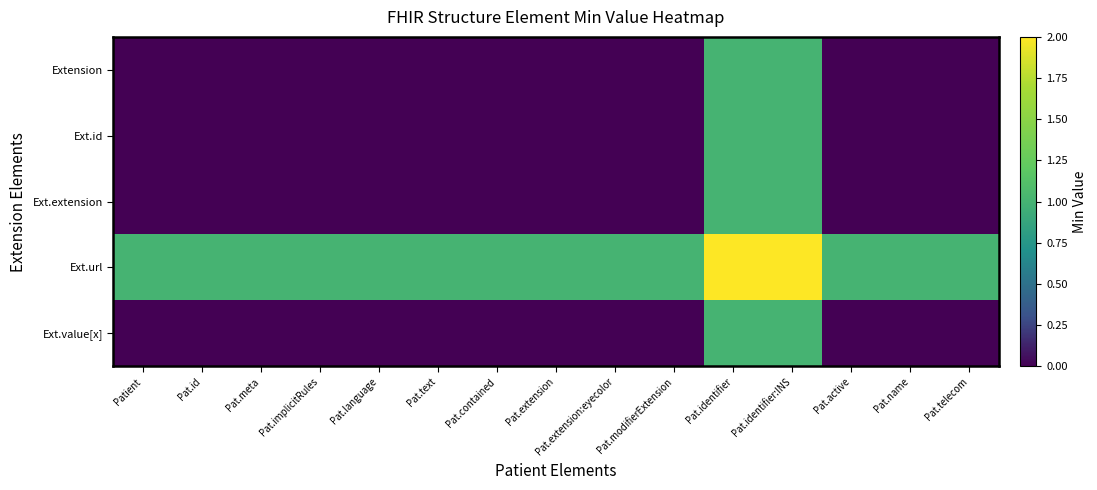

Reading left to right, extract all data points from this chart.

Extension: Patient=0	Pat.id=0	Pat.meta=0	Pat.implicitRules=0	Pat.language=0	Pat.text=0	Pat.contained=0	Pat.extension=0	Pat.extension:eyecolor=0	Pat.modifierExtension=0	Pat.identifier=1	Pat.identifier:INS=1	Pat.active=0	Pat.name=0	Pat.telecom=0
Ext.id: Patient=0	Pat.id=0	Pat.meta=0	Pat.implicitRules=0	Pat.language=0	Pat.text=0	Pat.contained=0	Pat.extension=0	Pat.extension:eyecolor=0	Pat.modifierExtension=0	Pat.identifier=1	Pat.identifier:INS=1	Pat.active=0	Pat.name=0	Pat.telecom=0
Ext.extension: Patient=0	Pat.id=0	Pat.meta=0	Pat.implicitRules=0	Pat.language=0	Pat.text=0	Pat.contained=0	Pat.extension=0	Pat.extension:eyecolor=0	Pat.modifierExtension=0	Pat.identifier=1	Pat.identifier:INS=1	Pat.active=0	Pat.name=0	Pat.telecom=0
Ext.url: Patient=1	Pat.id=1	Pat.meta=1	Pat.implicitRules=1	Pat.language=1	Pat.text=1	Pat.contained=1	Pat.extension=1	Pat.extension:eyecolor=1	Pat.modifierExtension=1	Pat.identifier=2	Pat.identifier:INS=2	Pat.active=1	Pat.name=1	Pat.telecom=1
Ext.value[x]: Patient=0	Pat.id=0	Pat.meta=0	Pat.implicitRules=0	Pat.language=0	Pat.text=0	Pat.contained=0	Pat.extension=0	Pat.extension:eyecolor=0	Pat.modifierExtension=0	Pat.identifier=1	Pat.identifier:INS=1	Pat.active=0	Pat.name=0	Pat.telecom=0